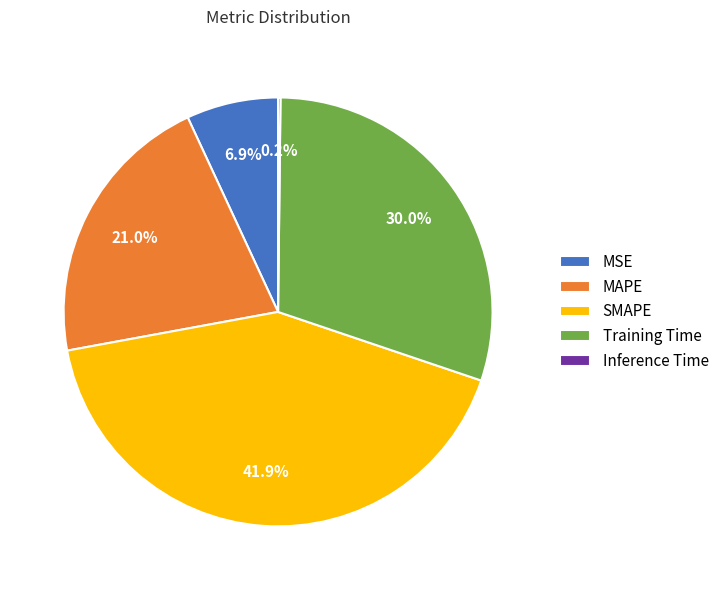

Which category has the biggest portion of the pie?

SMAPE